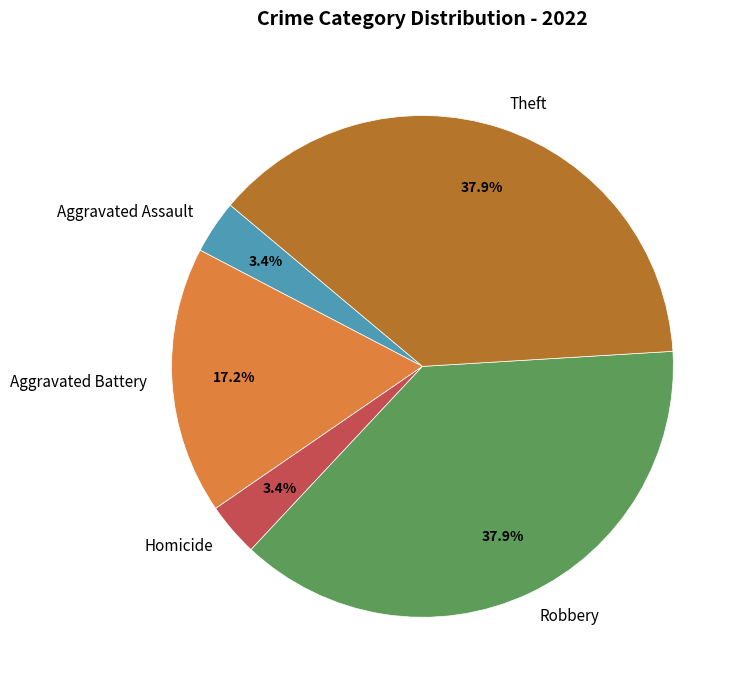

Does any single category account for the majority?

No